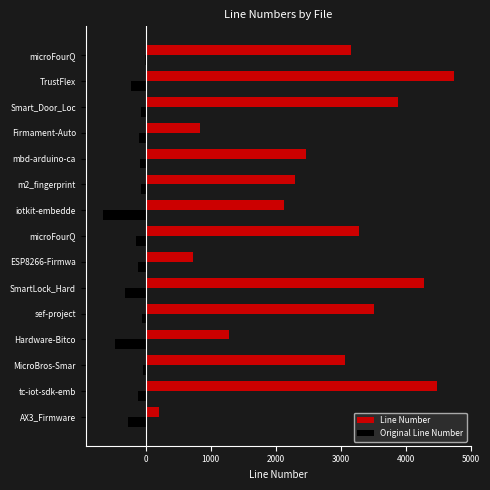

What are all the series names shown in the legend?

Line Number, Original Line Number